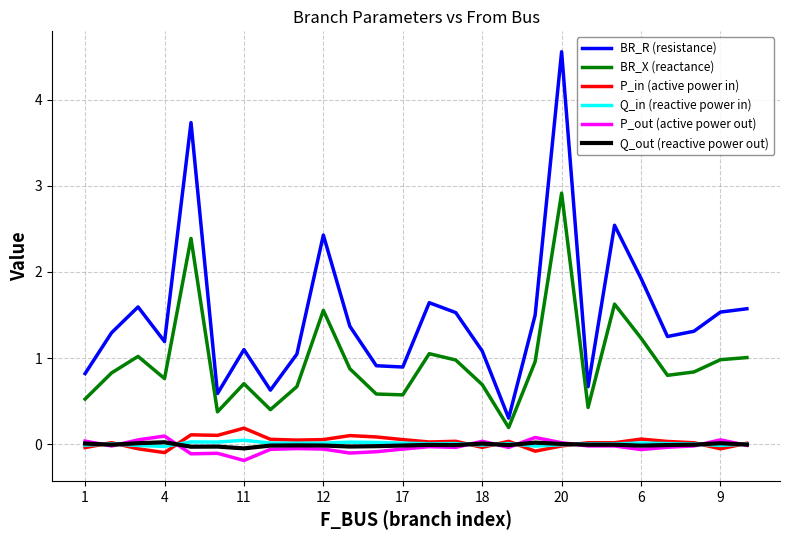

What is the average value of the BR_R (resistance) series?

1.5